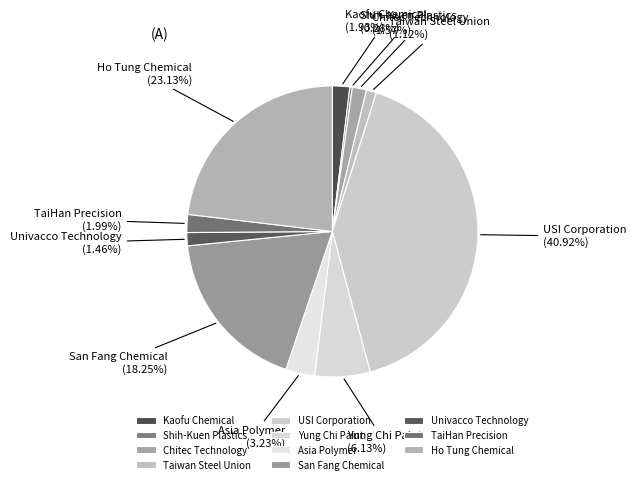

Is there a majority slice in this chart?

No